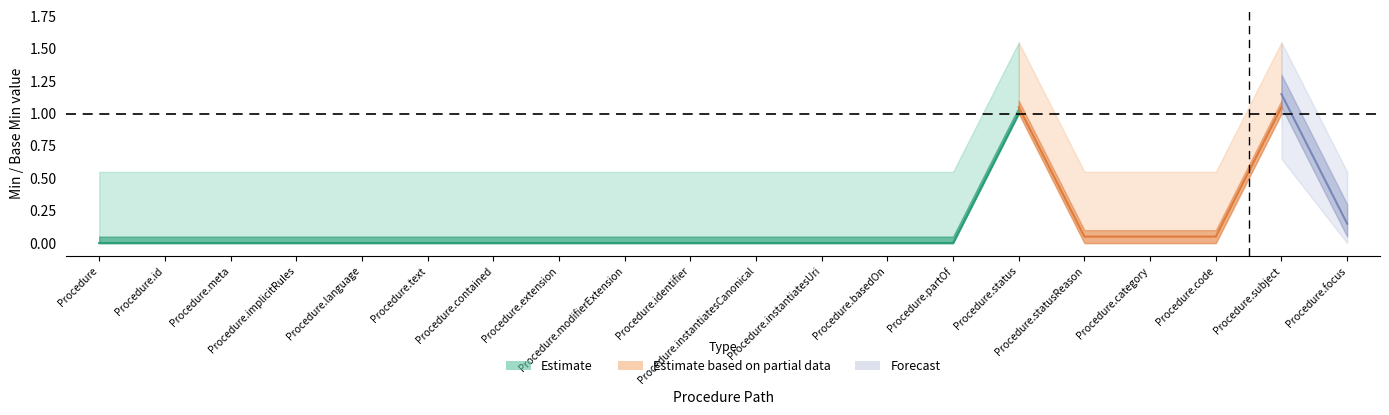

What position from the left is Procedure.id?

2